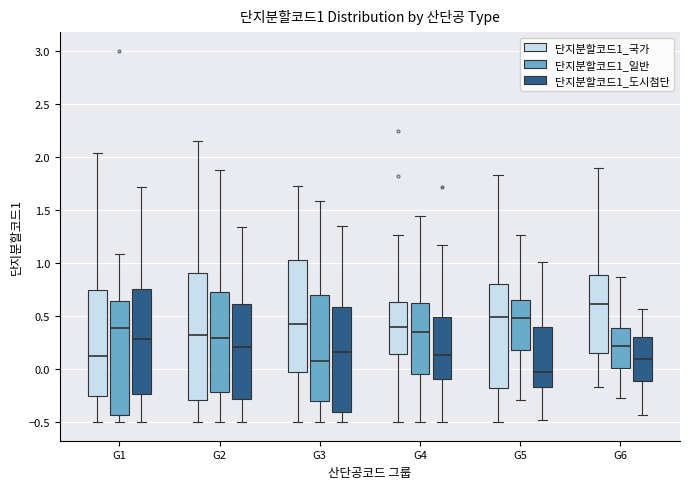

Comparing the boxes themselves (not the whiskers), which one is the tallest?

G2 (단지분할코드1_국가)